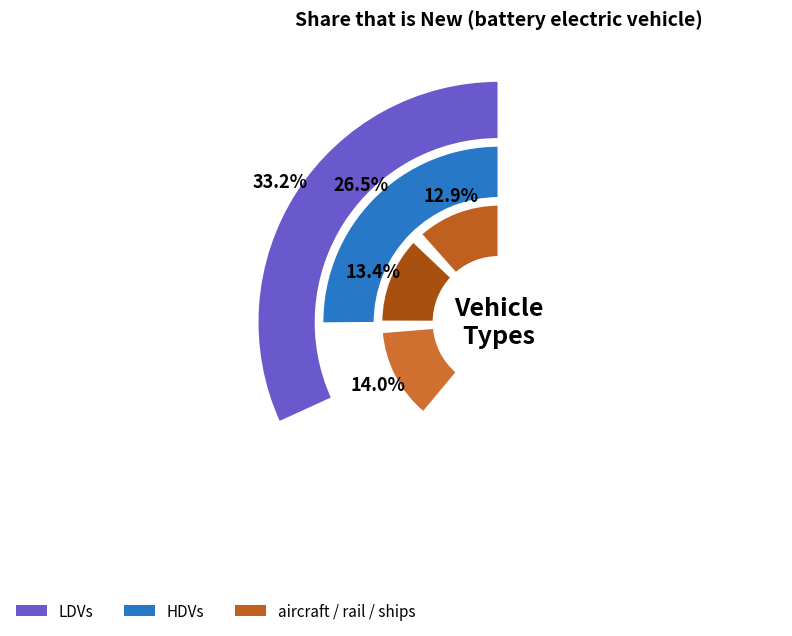

Does any single category account for the majority?

No